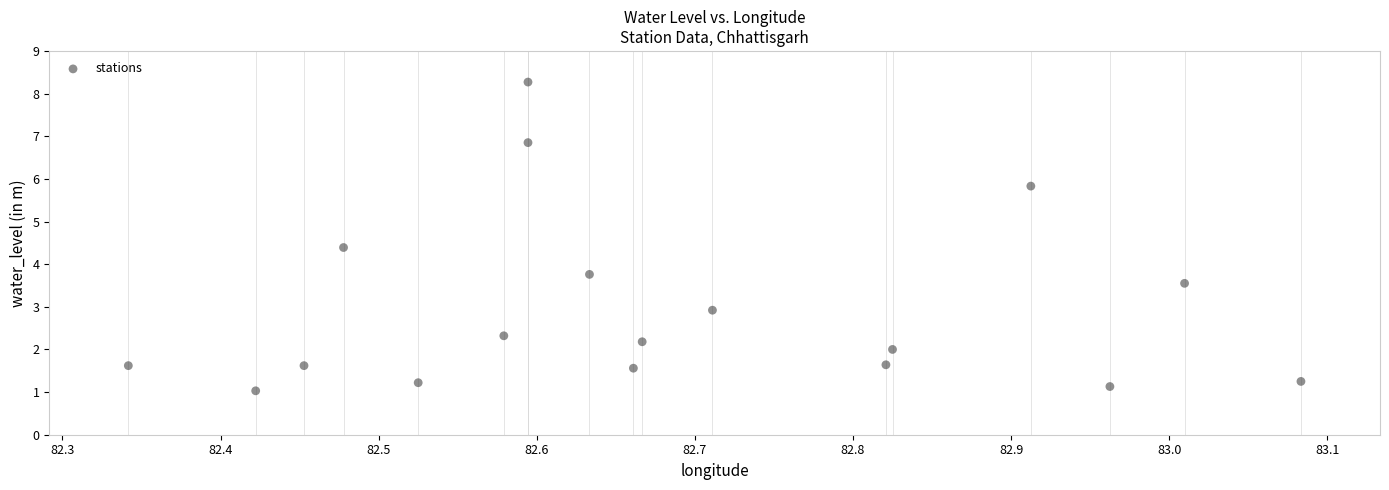

What is the range of Y values (max minus min)?

7.2